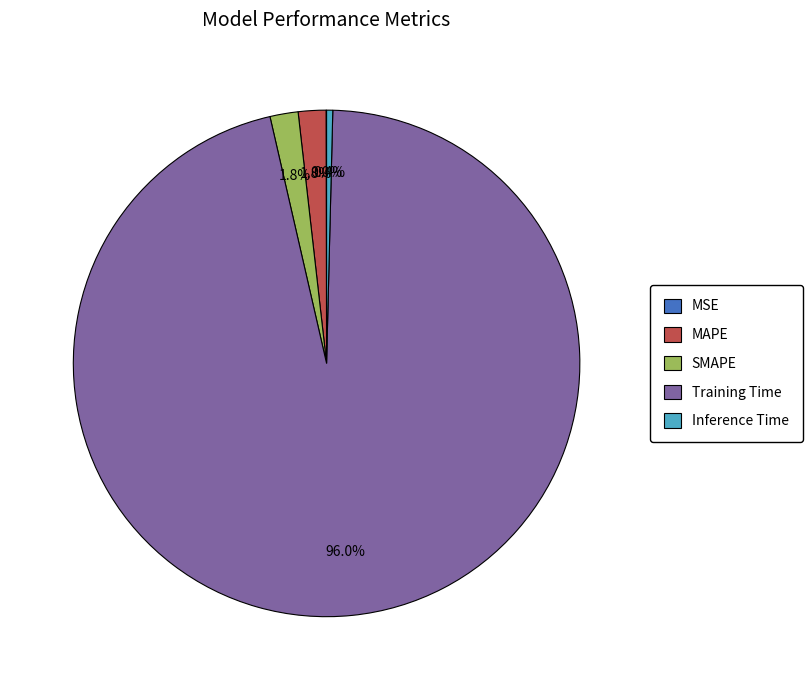

Which category has the biggest portion of the pie?

Training Time